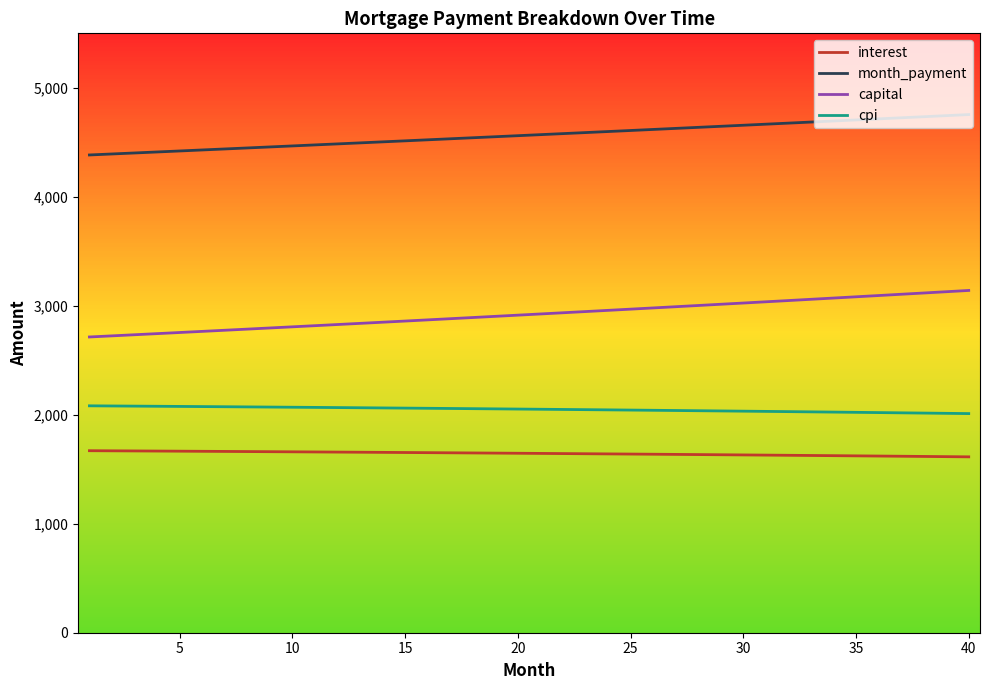

True or false: cpi and interest cross at least once.

False